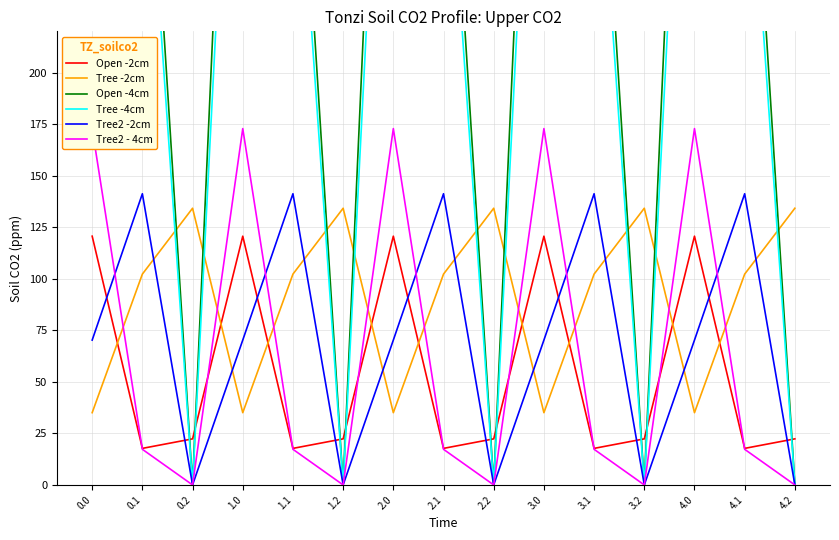

What is the label of the 10th point from the left?

3.0